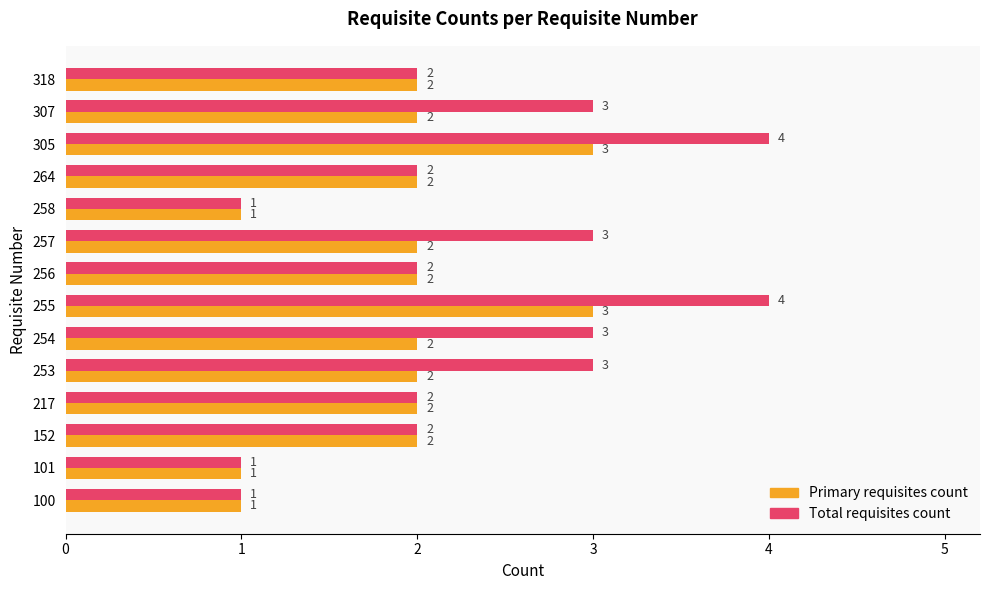

How many distinct data groups are displayed?

2